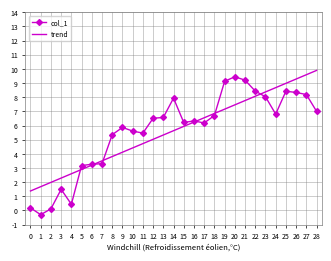

True or false: trend has a value of 11.8 at 20.

False